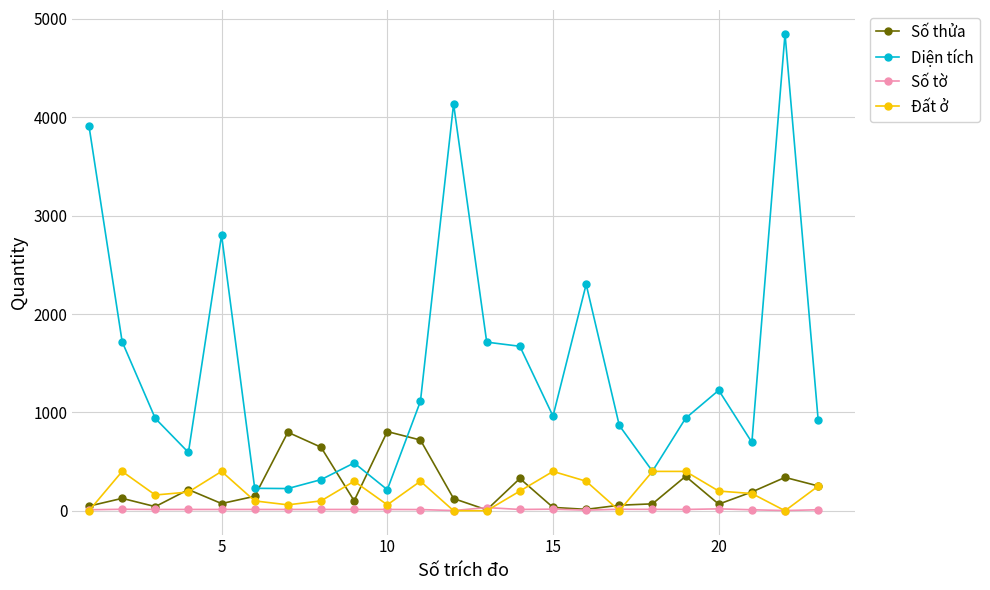

True or false: Đất ở has more than 0 points higher than both neighbors.

True